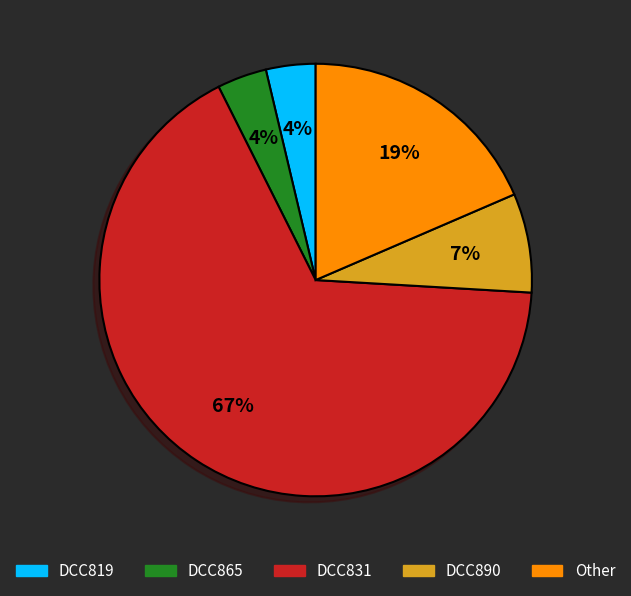

Does any single category account for the majority?

Yes